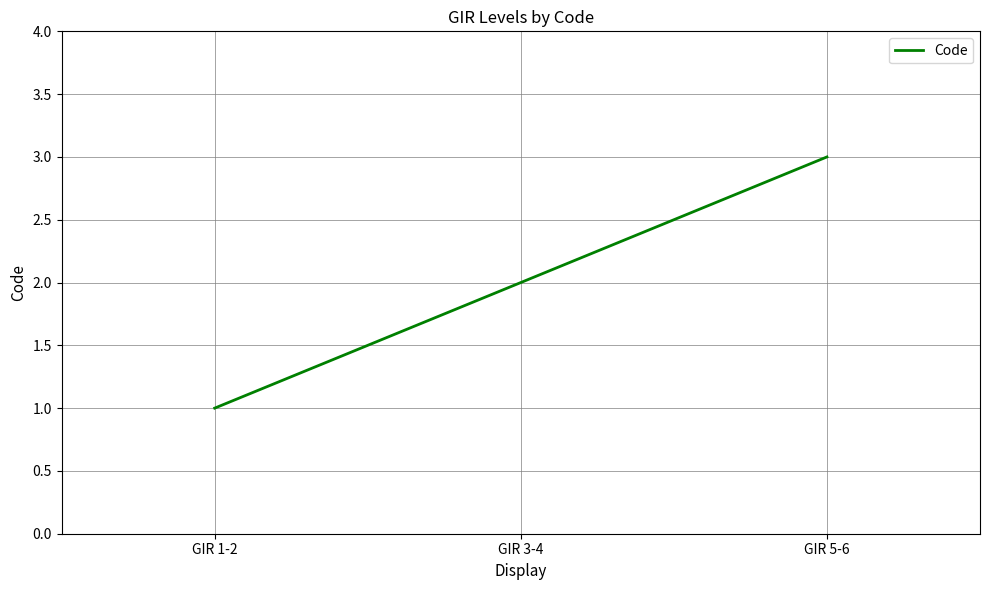

Reading left to right, transcribe all the data shown in this chart.

GIR 1-2=1	GIR 3-4=2	GIR 5-6=3